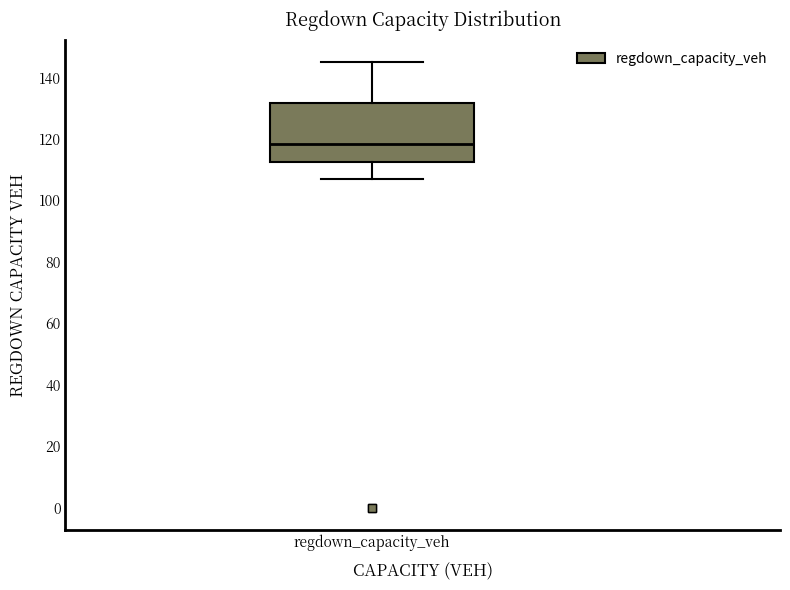

Transcribe this box plot: give where the median line is, the range the box spans, and where the two whiskers end, as read against the y-axis. The values are not printed on the chart, so give them approximately, as read against the axis.

median 118, box 112 to 132, whiskers 106 to 146